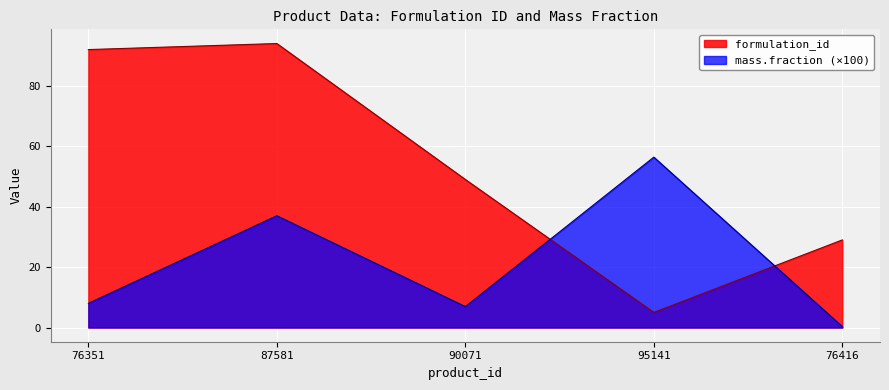

How many intersections are there between mass.fraction and formulation_id?

2